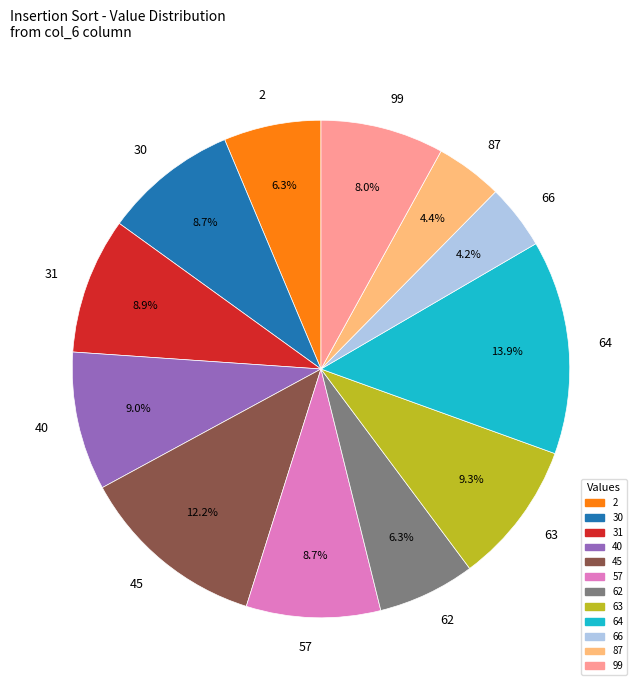

What is the ratio of the value at 30 to the value at 40?

1.0